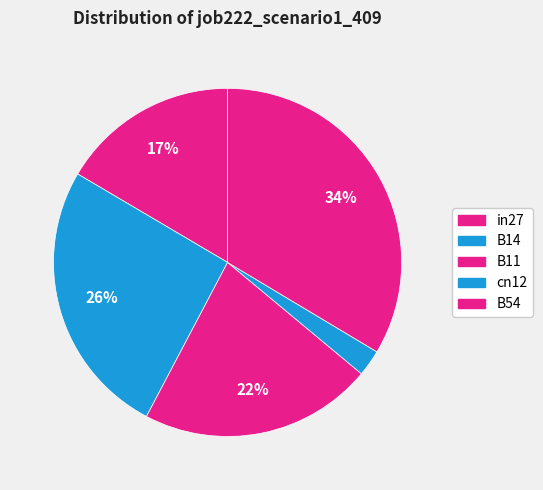

Does in27 represent more than half of the total?

No